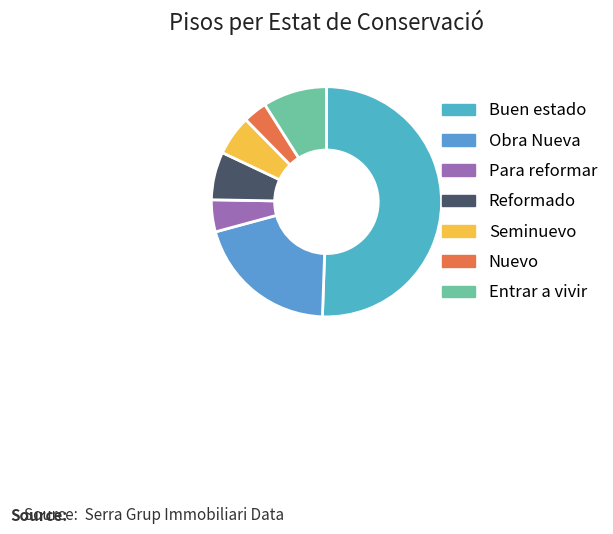

What is the change in value from Para reformar to Seminuevo?

+1